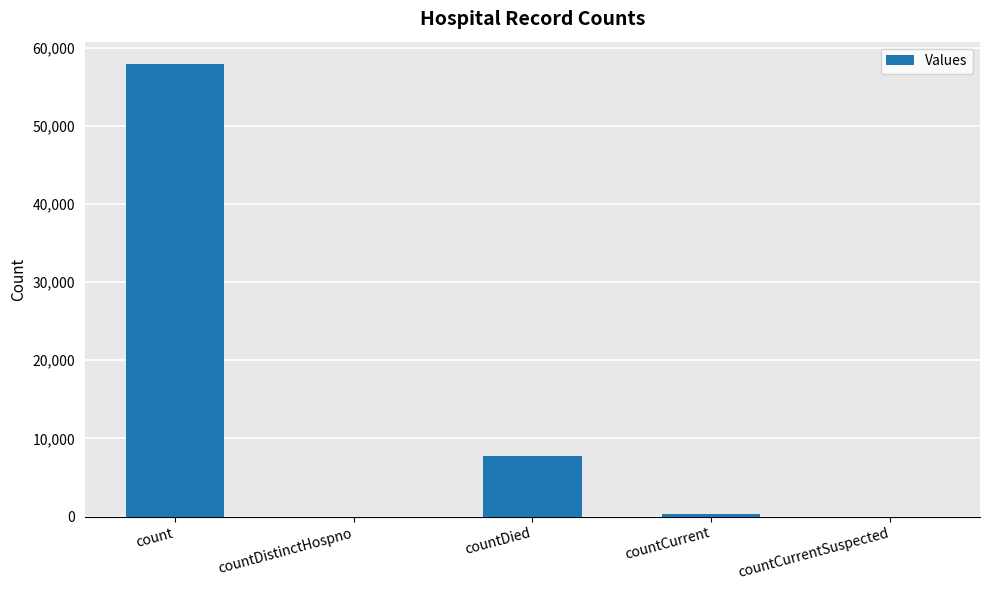

What is the maximum value shown in the chart?

57874